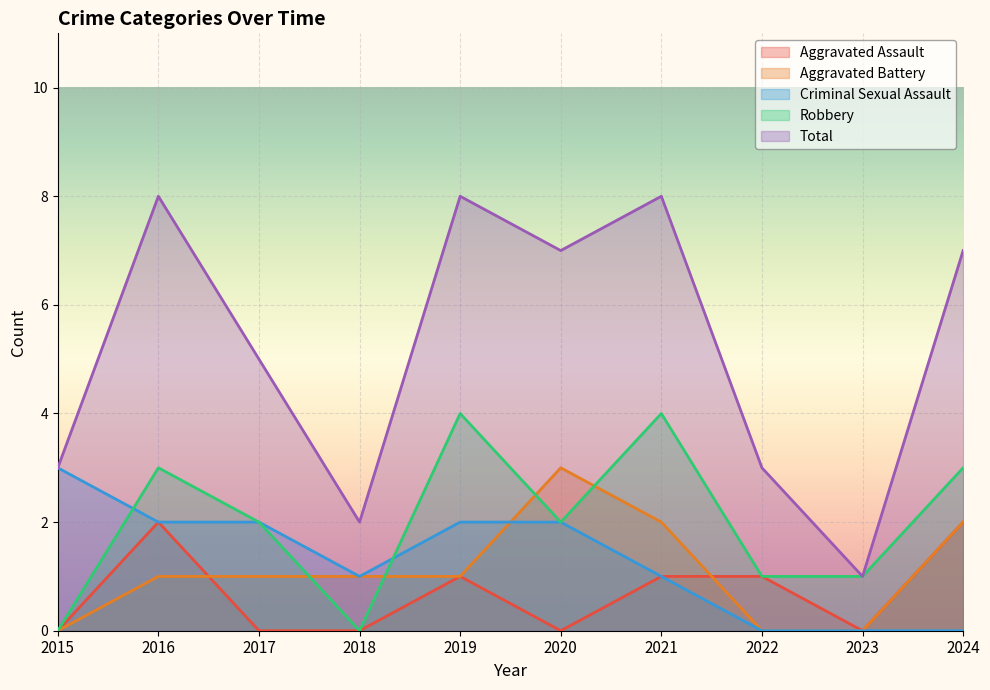

Count the number of data series in this chart.

5